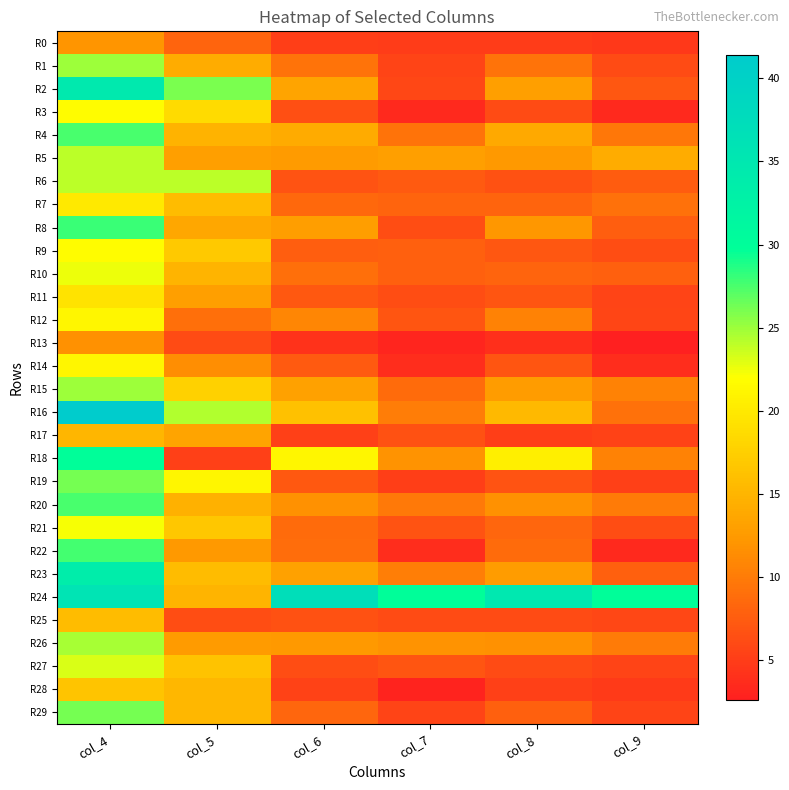

Reading left to right, what are all the values shown in this chart?

R0: col_4=12.1	col_5=8.2	col_6=5.1	col_7=5.0	col_8=4.9	col_9=4.6
R1: col_4=25.0	col_5=14.3	col_6=9.4	col_7=5.5	col_8=9.3	col_9=6.1
R2: col_4=34.7	col_5=26.0	col_6=13.5	col_7=5.9	col_8=13.0	col_9=7.1
R3: col_4=21.8	col_5=18.6	col_6=6.5	col_7=3.4	col_8=6.1	col_9=3.5
R4: col_4=27.5	col_5=14.7	col_6=14.0	col_7=9.3	col_8=13.9	col_9=9.7
R5: col_4=24.0	col_5=12.9	col_6=12.6	col_7=13.1	col_8=12.4	col_9=14.2
R6: col_4=24.1	col_5=24.0	col_6=6.7	col_7=7.3	col_8=6.6	col_9=7.6
R7: col_4=19.9	col_5=15.8	col_6=8.5	col_7=8.2	col_8=8.2	col_9=9.2
R8: col_4=28.0	col_5=13.7	col_6=12.9	col_7=6.4	col_8=12.3	col_9=7.7
R9: col_4=21.7	col_5=17.0	col_6=7.7	col_7=7.8	col_8=7.0	col_9=6.3
R10: col_4=22.5	col_5=15.0	col_6=9.0	col_7=7.8	col_8=8.1	col_9=7.8
R11: col_4=19.3	col_5=13.0	col_6=7.2	col_7=6.3	col_8=6.9	col_9=5.6
R12: col_4=21.2	col_5=9.0	col_6=10.8	col_7=6.9	col_8=10.5	col_9=5.8
R13: col_4=11.8	col_5=6.2	col_6=4.2	col_7=3.2	col_8=3.9	col_9=2.6
R14: col_4=21.2	col_5=11.5	col_6=7.4	col_7=3.8	col_8=6.9	col_9=3.7
R15: col_4=25.0	col_5=17.6	col_6=13.1	col_7=8.8	col_8=12.7	col_9=10.6
R16: col_4=41.4	col_5=24.4	col_6=16.2	col_7=10.1	col_8=15.4	col_9=9.1
R17: col_4=15.1	col_5=13.5	col_6=5.3	col_7=6.5	col_8=5.1	col_9=5.4
R18: col_4=30.0	col_5=5.2	col_6=21.1	col_7=12.0	col_8=20.5	col_9=10.6
R19: col_4=26.1	col_5=21.1	col_6=7.2	col_7=5.0	col_8=6.7	col_9=5.3
R20: col_4=27.5	col_5=14.6	col_6=11.8	col_7=9.8	col_8=11.7	col_9=10.0
R21: col_4=22.2	col_5=16.7	col_6=8.7	col_7=6.8	col_8=8.3	col_9=6.3
R22: col_4=27.7	col_5=12.3	col_6=8.9	col_7=3.8	col_8=8.8	col_9=3.4
R23: col_4=33.7	col_5=15.8	col_6=13.2	col_7=10.3	col_8=12.7	col_9=7.8
R24: col_4=35.8	col_5=15.0	col_6=37.1	col_7=30.0	col_8=35.0	col_9=29.9
R25: col_4=15.7	col_5=6.3	col_6=6.6	col_7=6.2	col_8=6.1	col_9=5.8
R26: col_4=24.7	col_5=12.5	col_6=12.4	col_7=11.9	col_8=11.8	col_9=10.0
R27: col_4=23.2	col_5=16.3	col_6=6.3	col_7=6.8	col_8=6.1	col_9=5.5
R28: col_4=16.4	col_5=15.3	col_6=5.4	col_7=3.0	col_8=5.3	col_9=4.7
R29: col_4=26.2	col_5=15.2	col_6=8.3	col_7=5.6	col_8=7.8	col_9=5.6